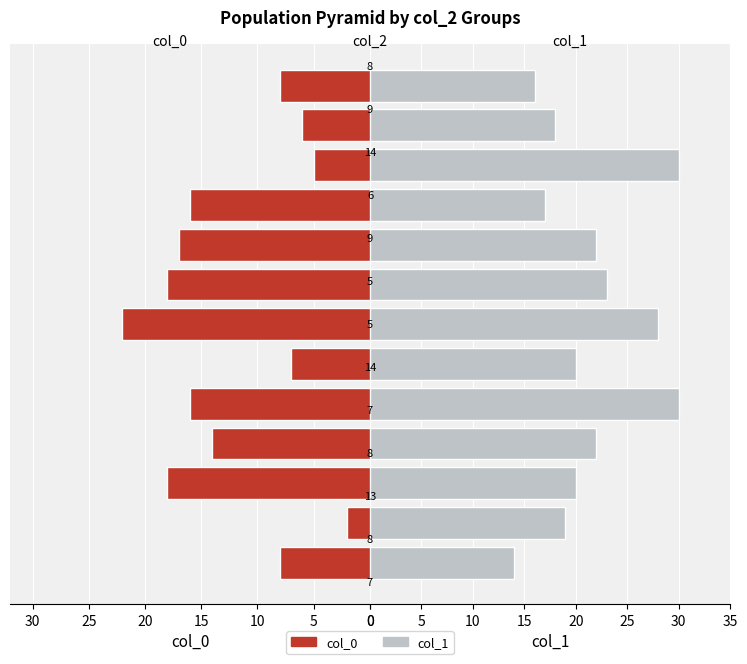

How many groups of bars are there?

13